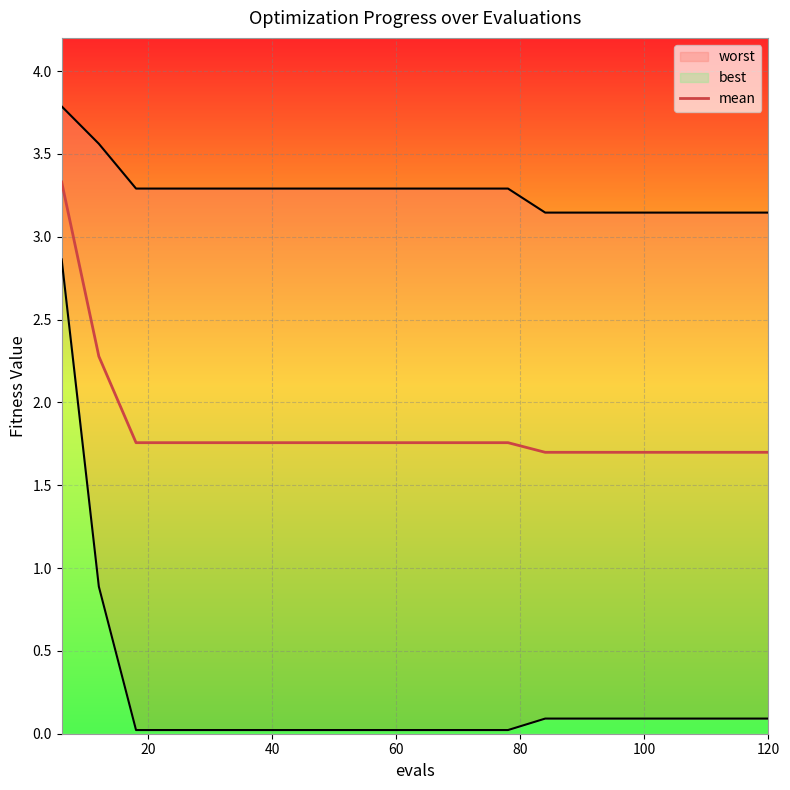

How many lines are shown in the chart?

3